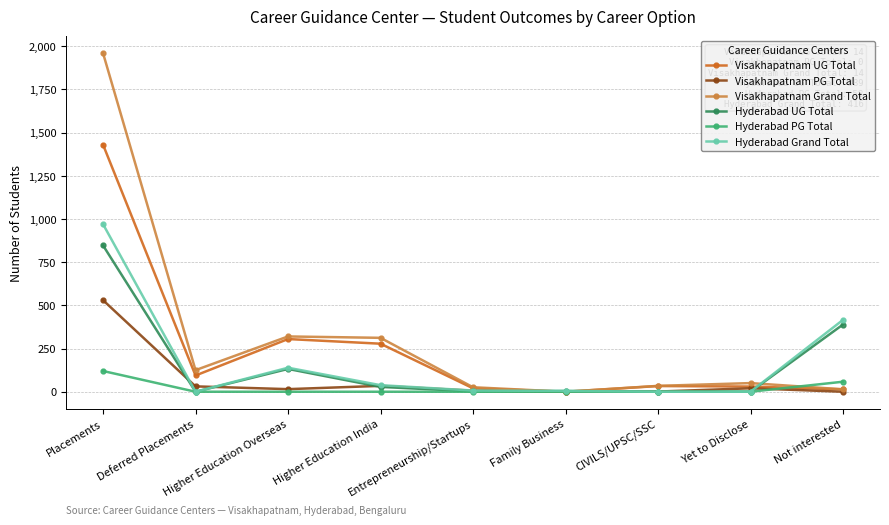

What is the label of the 2nd point from the right?

Yet to Disclose